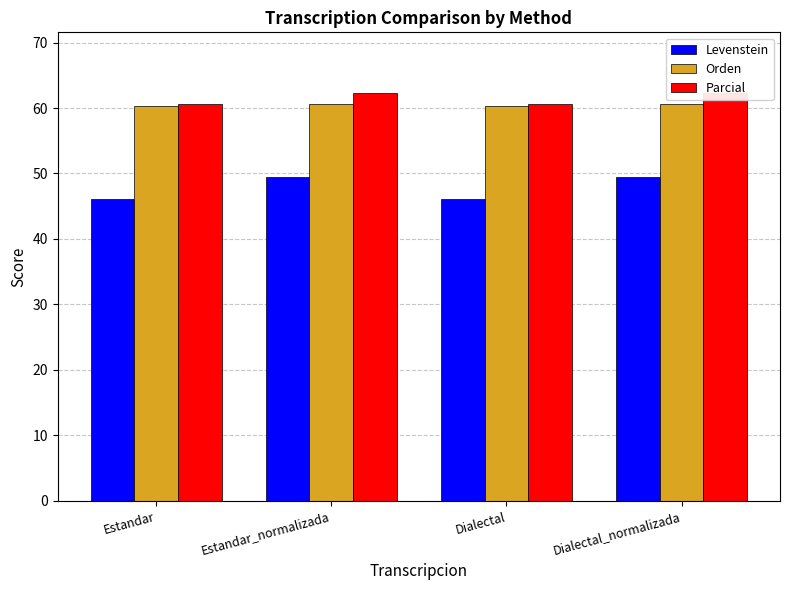

Reading left to right, transcribe all the data shown in this chart.

Levenstein: Estandar=46.2	Estandar_normalizada=49.5	Dialectal=46.2	Dialectal_normalizada=49.5
Orden: Estandar=60.3	Estandar_normalizada=60.6	Dialectal=60.3	Dialectal_normalizada=60.6
Parcial: Estandar=60.6	Estandar_normalizada=62.2	Dialectal=60.6	Dialectal_normalizada=62.2